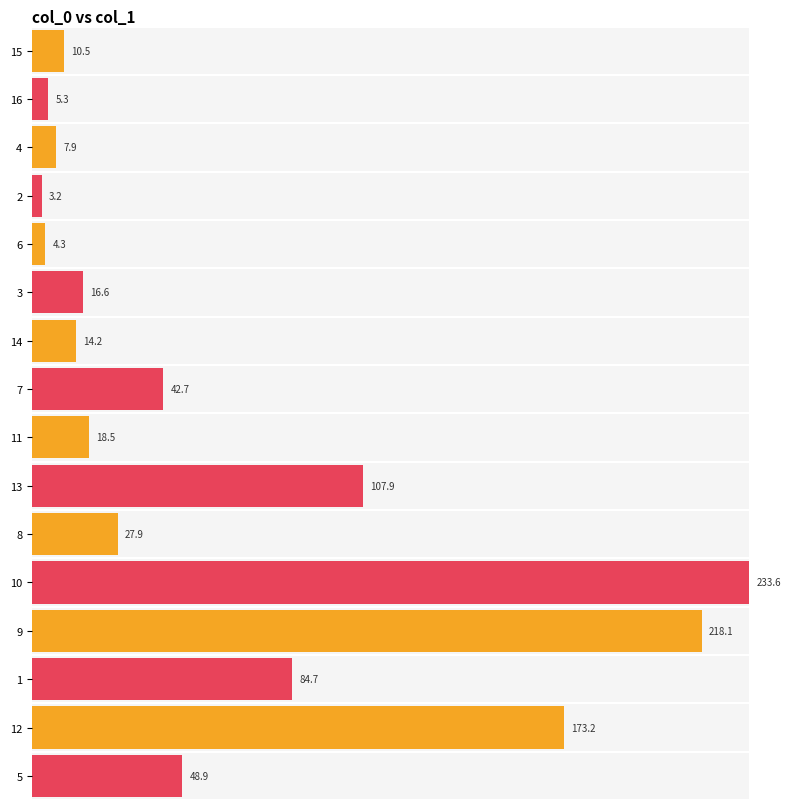

What is the ratio of the value at 14 to the value at 15?

1.4